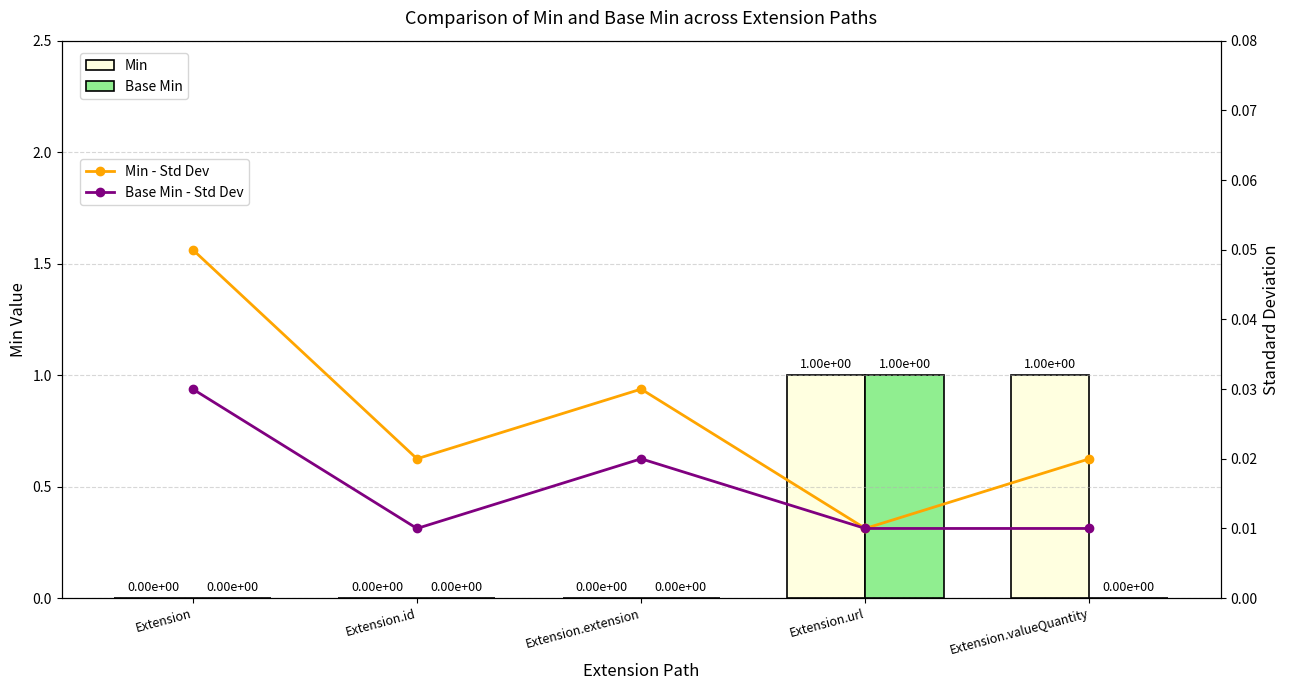

True or false: Min has a value of 0.0 at Extension.id.

True